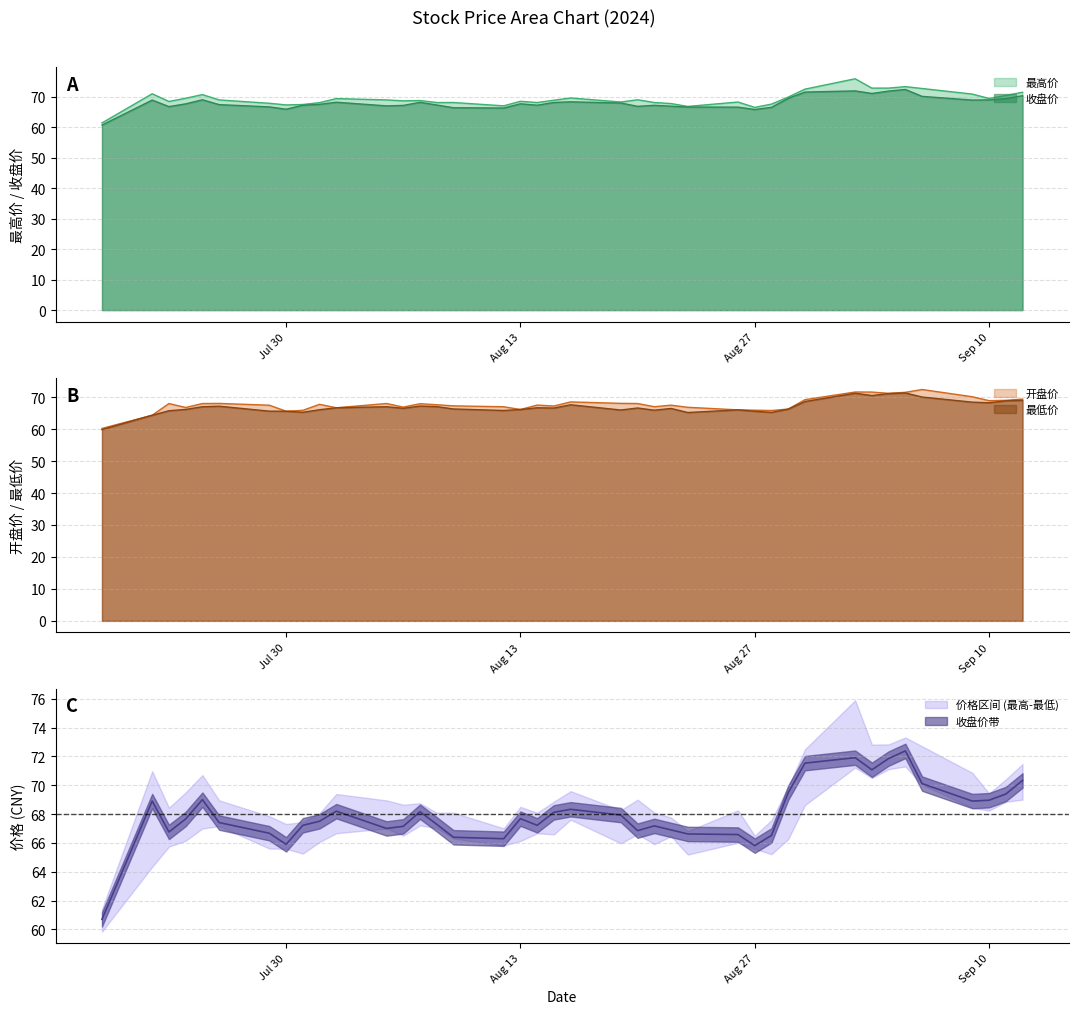

True or false: 最低价 and 最高价 cross at least once.

False